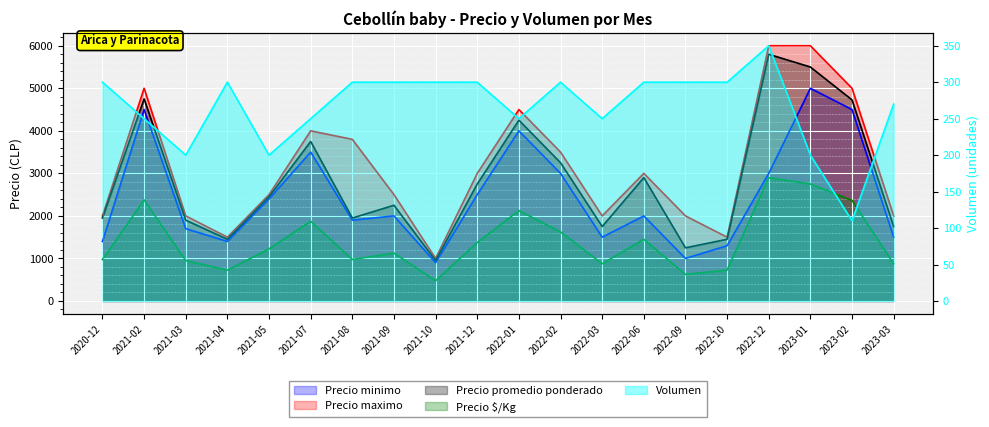

Reading left to right, list all the values displayed in this chart.

Precio minimo: 1400	4500	1700	1400	2400	3500	1900	2000	900	2500	4000	3000	1500	2000	1000	1300	3000	5000	4500	1500
Precio maximo: 2000	5000	2000	1500	2500	4000	3800	2500	1000	3000	4500	3500	2000	3000	2000	1500	6000	6000	5000	2000
Precio promedio ponderado: 1950	4750	1900	1450	2450	3750	1950	2250	950	2750	4250	3250	1750	2900	1250	1450	5800	5500	4727	1750
Precio $/Kg: 975	2375	950	725	1225	1875	975	1125	475	1375	2125	1625	875	1450	625	725	2900	2750	2364	875
Volumen: 300	250	200	300	200	250	300	300	300	300	250	300	250	300	300	300	350	200	110	270